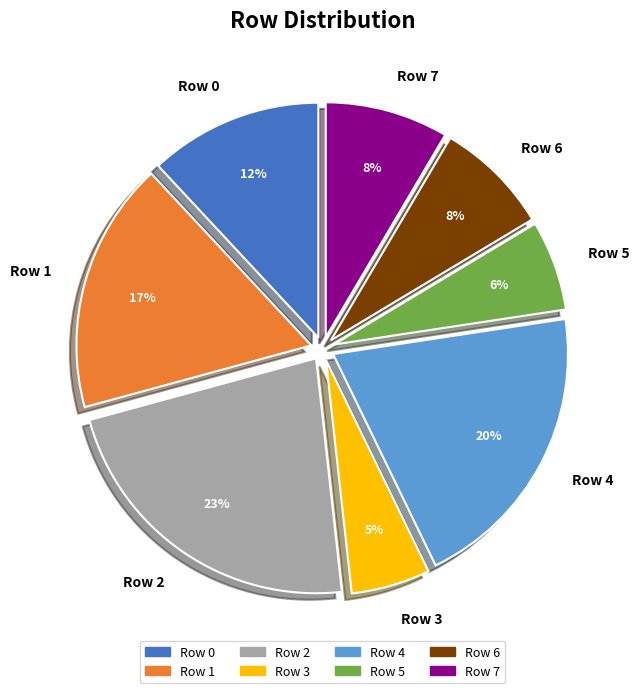

Does any single category account for the majority?

No